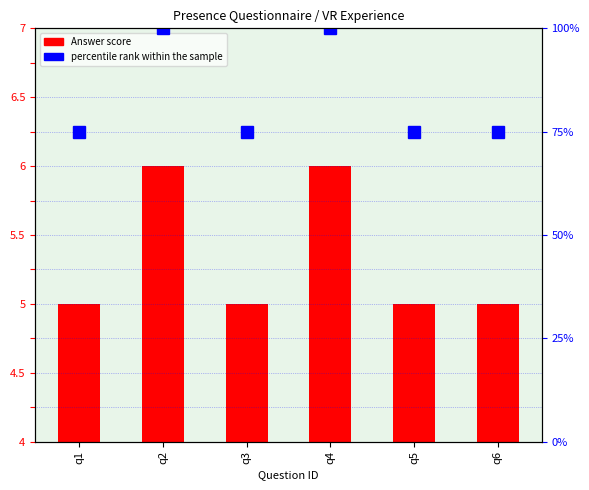

Rank the series by their average value, from highest to lowest.

percentile rank within the sample, Answer score